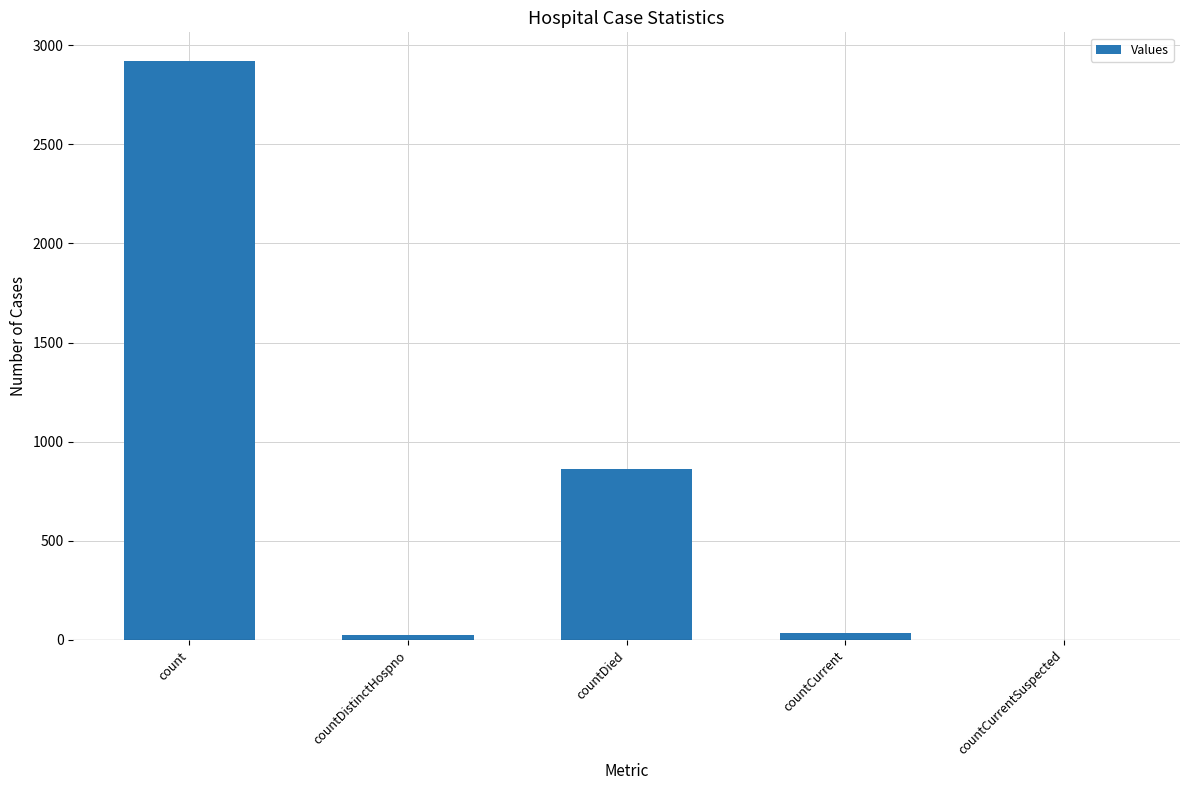

The value at countDied is 1325. True or false?

False